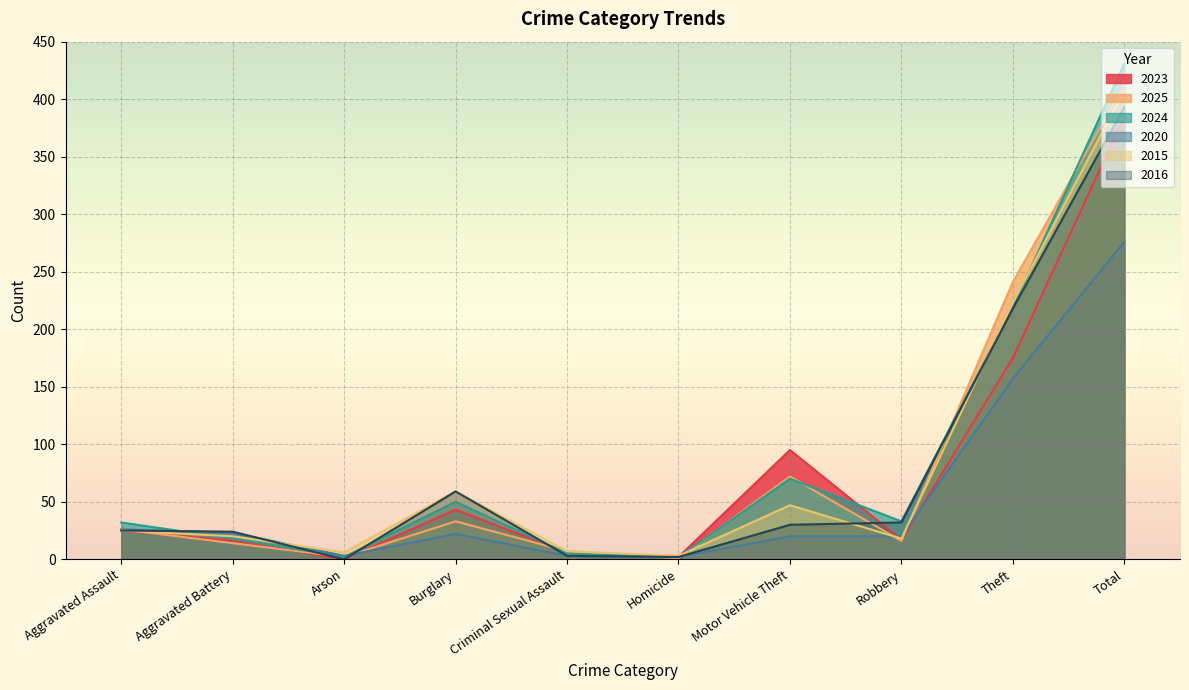

Where does the 2016 series first go above 30?

Burglary